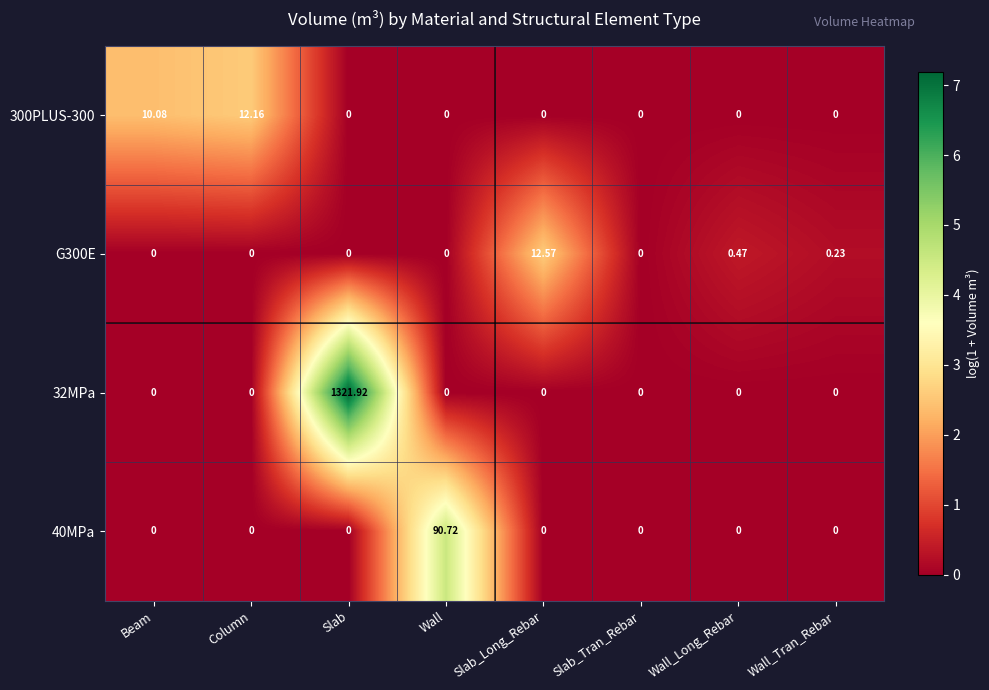

At which category is the sum across all series the highest?

Slab